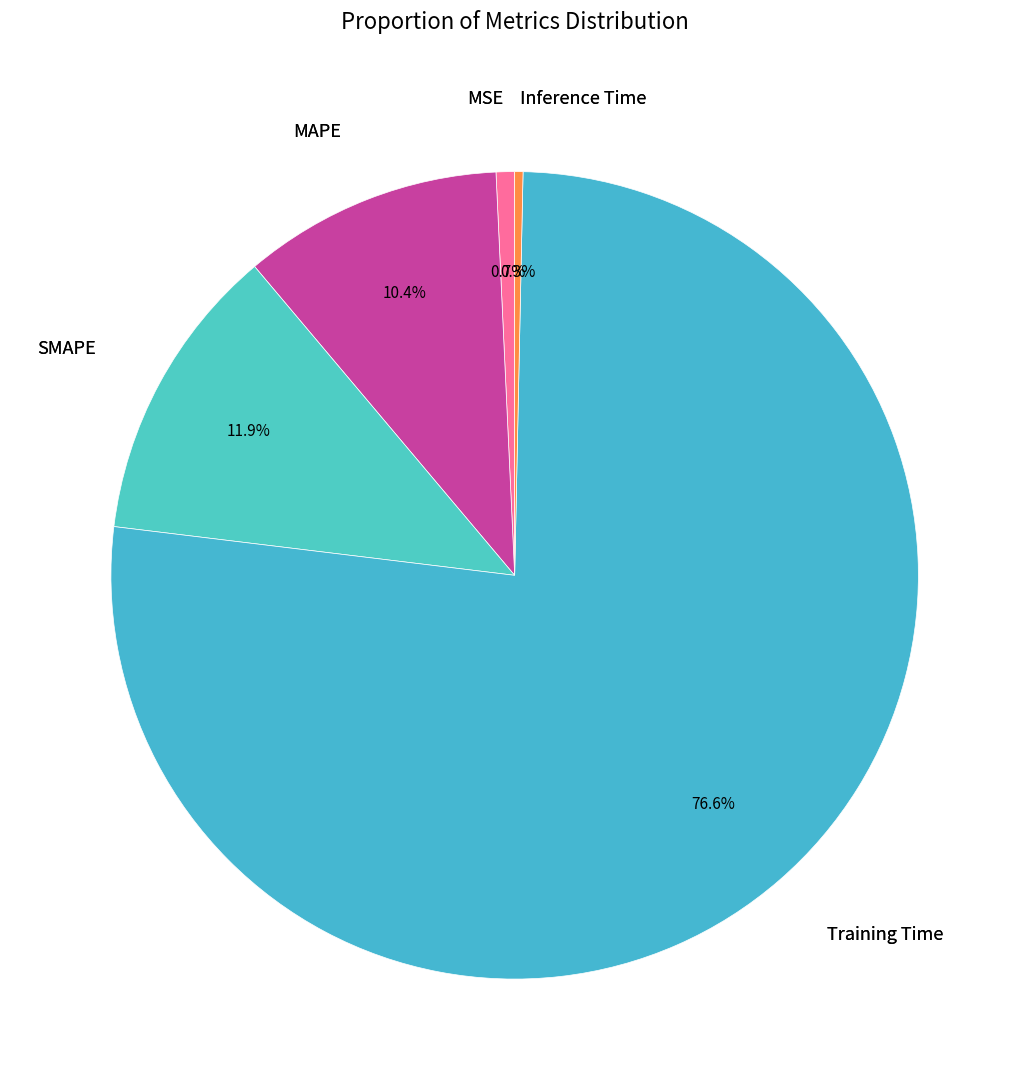

To the nearest percent, what is the average slice percentage?

20%